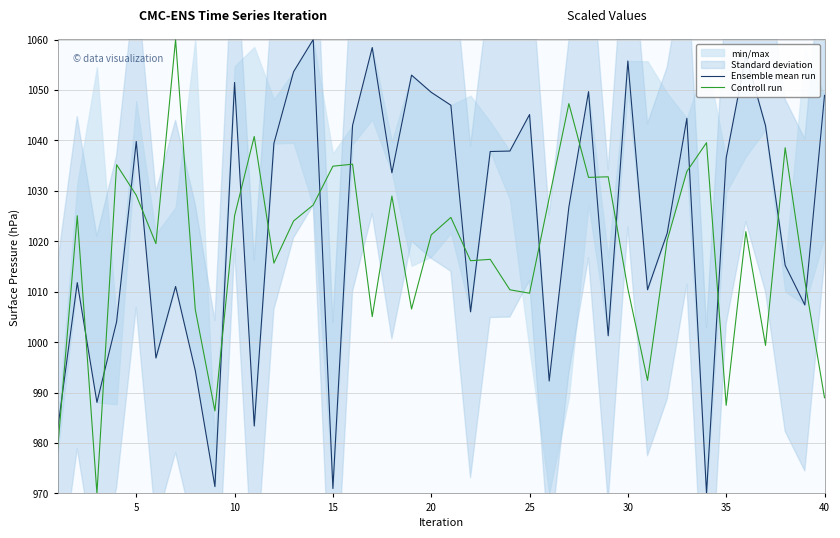

Is it true that Controll run equals 1009.7 at 25?

True